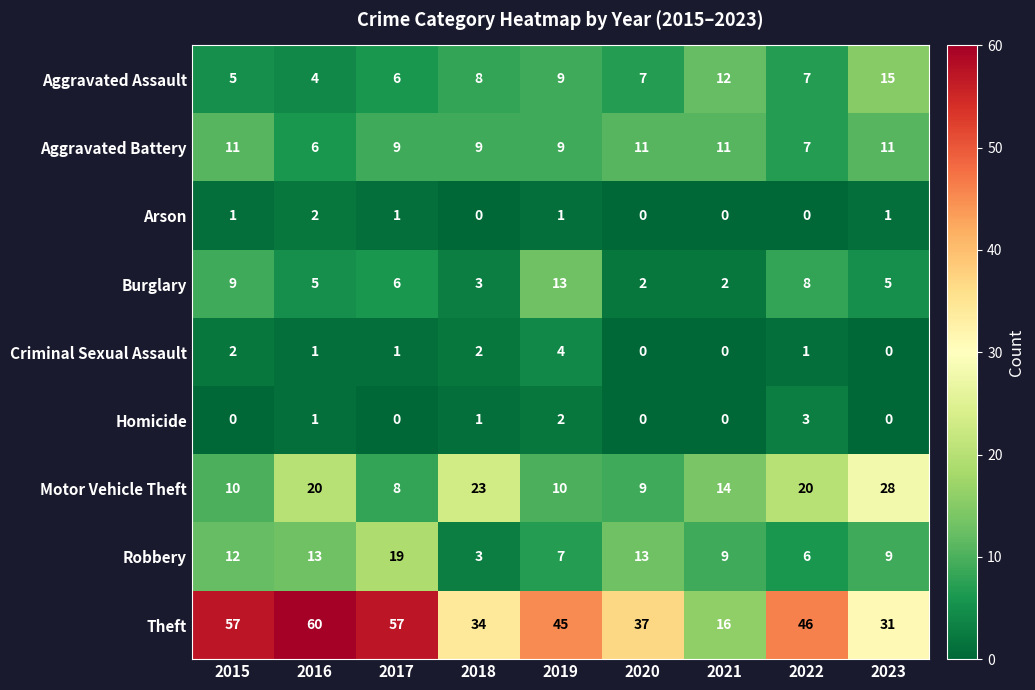

What is the difference between the maximum and minimum values in the Aggravated Battery series?

5